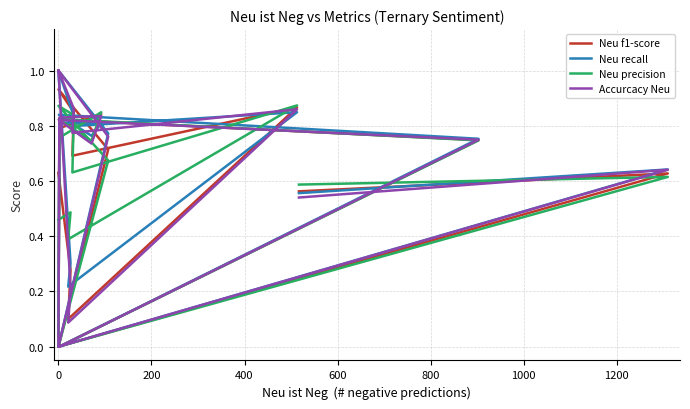

What are all the series names shown in the legend?

Neu f1-score, Neu recall, Neu precision, Accurcacy Neu